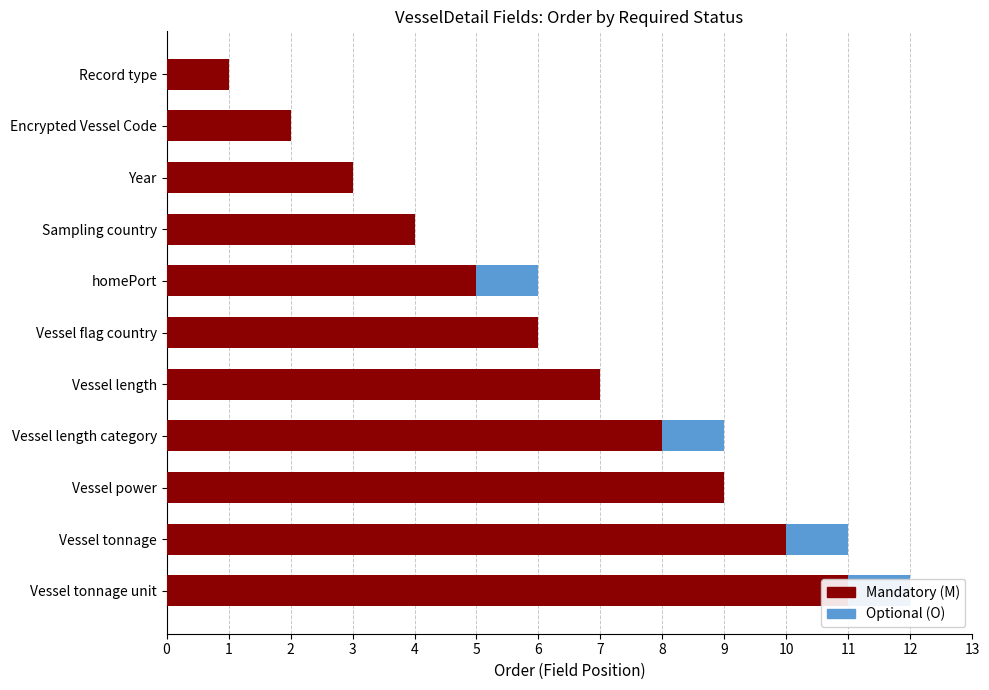

The Optional (O) series shows 0 at Vessel power. True or false?

True